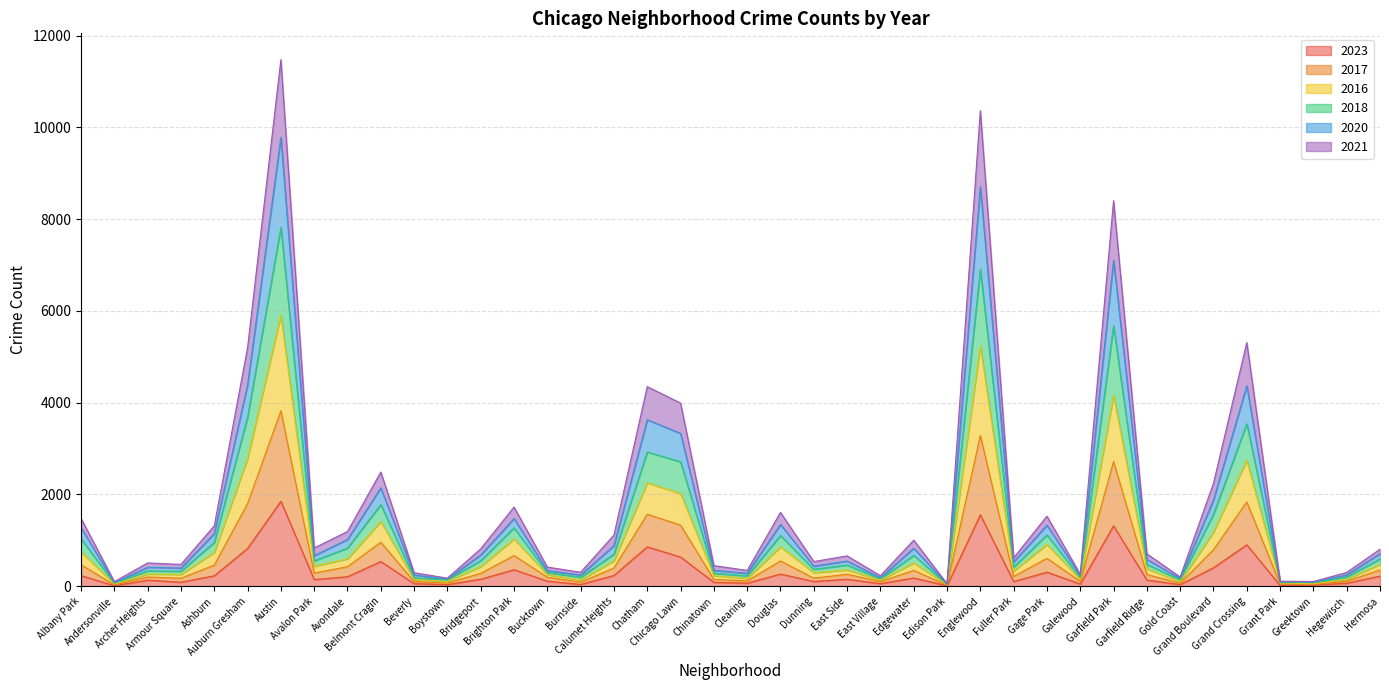

How many lines are shown in the chart?

6